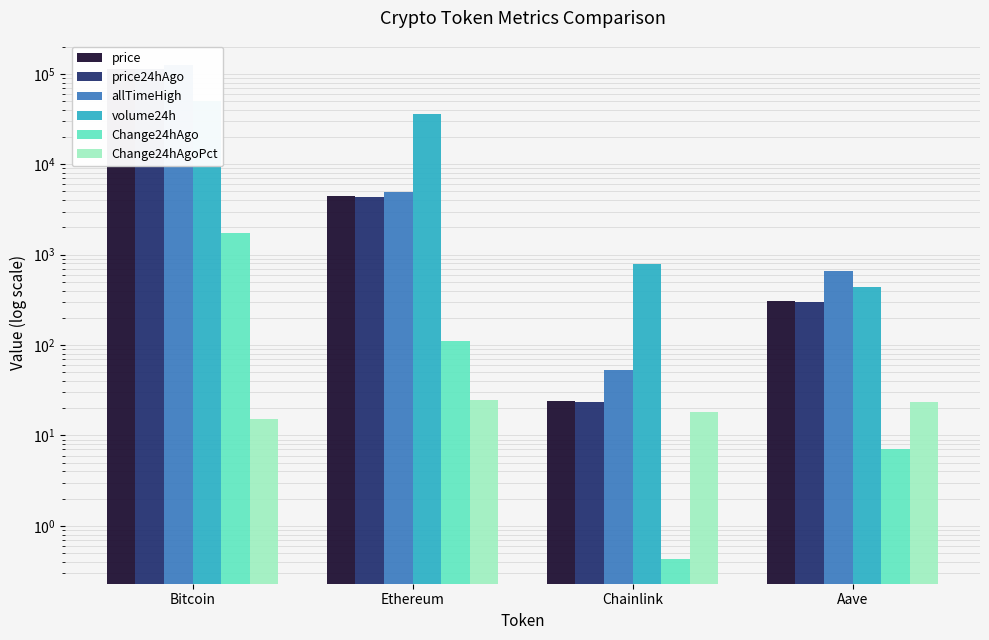

Reading right to left, list all the values displayed in this chart.

price: Aave=305.6	Chainlink=23.8	Ethereum=4428.8	Bitcoin=114014.0
price24hAgo: Aave=298.5	Chainlink=23.4	Ethereum=4319.2	Bitcoin=112264.0
allTimeHigh: Aave=661.7	Chainlink=52.7	Ethereum=4946.1	Bitcoin=124128.0
volume24h: Aave=439.4	Chainlink=797.1	Ethereum=36165.6	Bitcoin=49513.3
Change24hAgo: Aave=7.1	Chainlink=0.4	Ethereum=109.6	Bitcoin=1750.0
Change24hAgoPct: Aave=23.2	Chainlink=18.1	Ethereum=24.7	Bitcoin=15.3